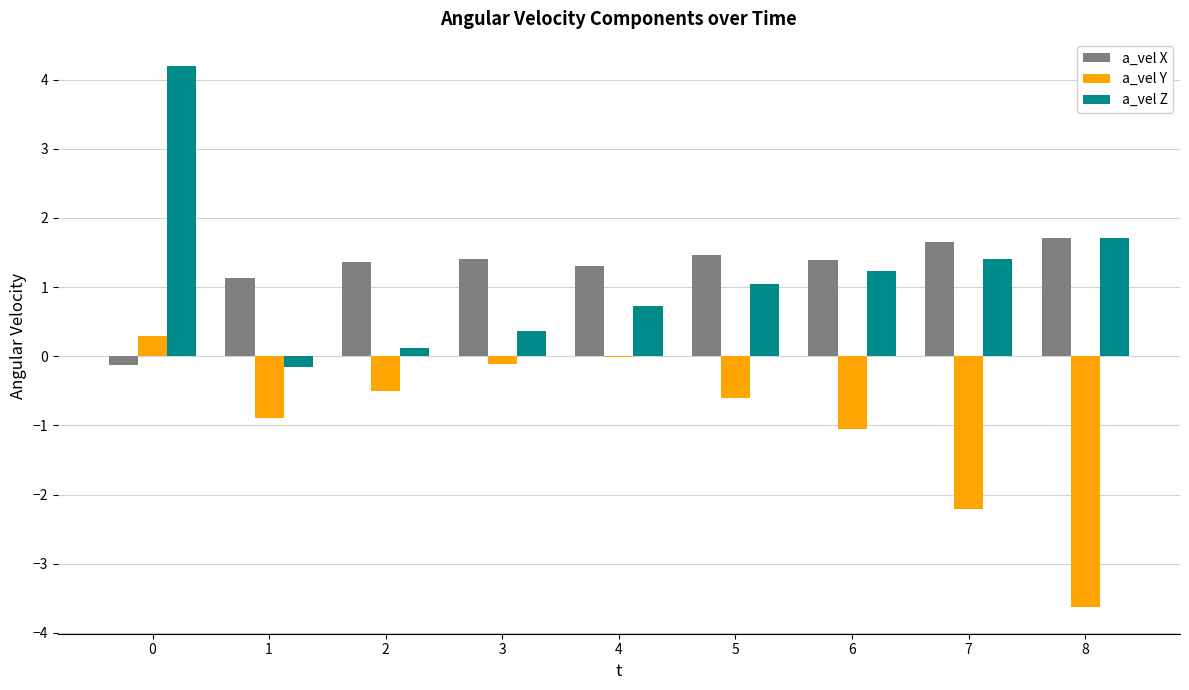

Where does the a_vel X series first go above 1?

1